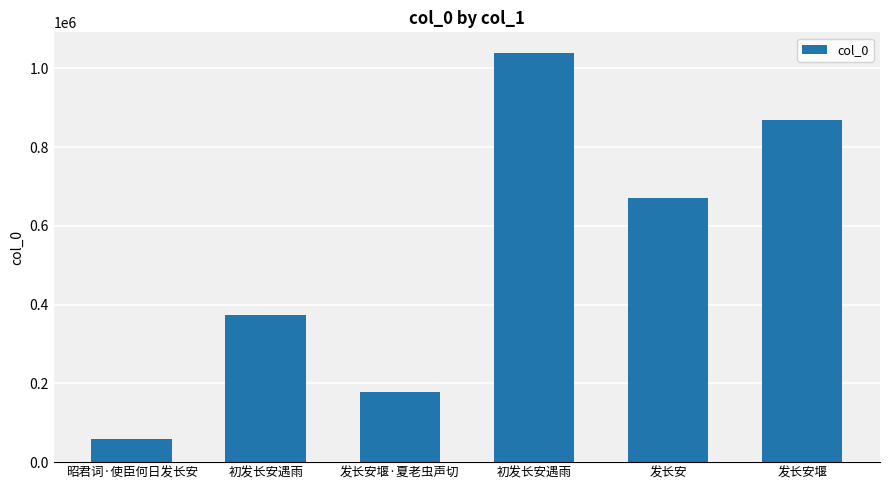

What is the ratio of the value at 发长安堰·夏老虫声切 to the value at 发长安堰?

0.2